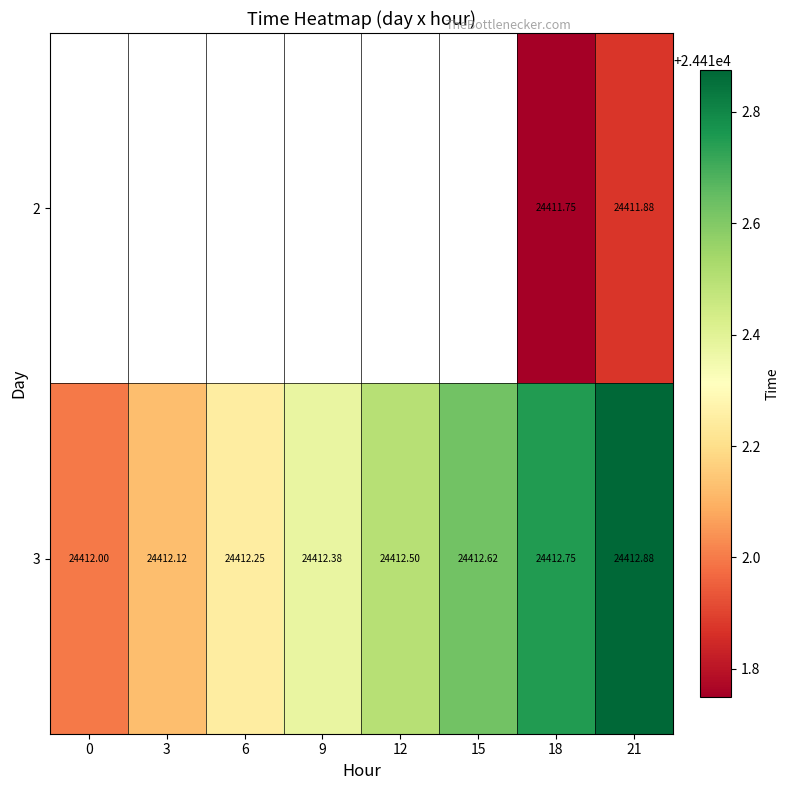

List the labels in order of 3 value, smallest first.

0, 3, 6, 9, 12, 15, 18, 21